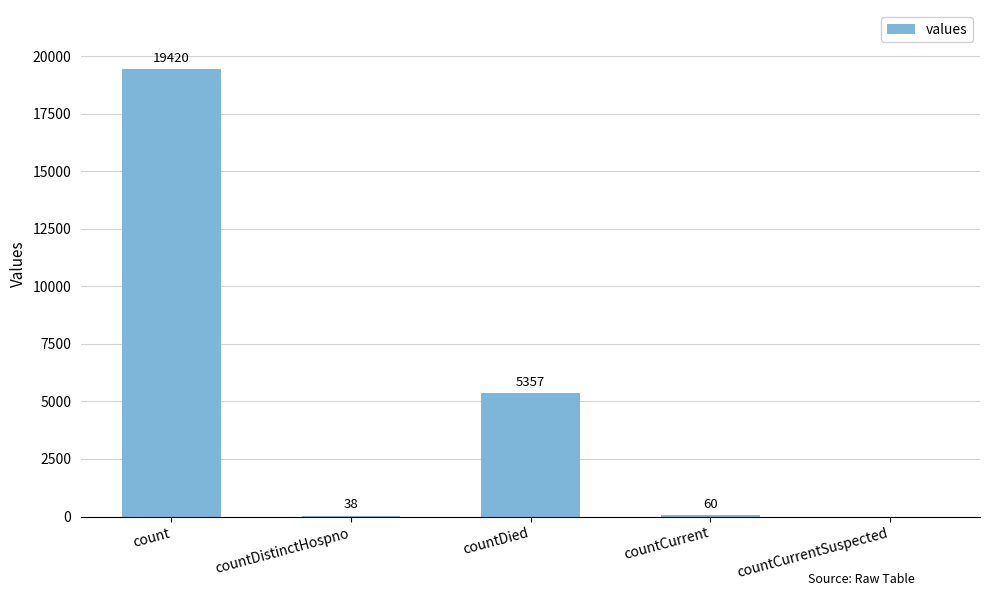

Is it true that the value at countCurrent is 60?

True